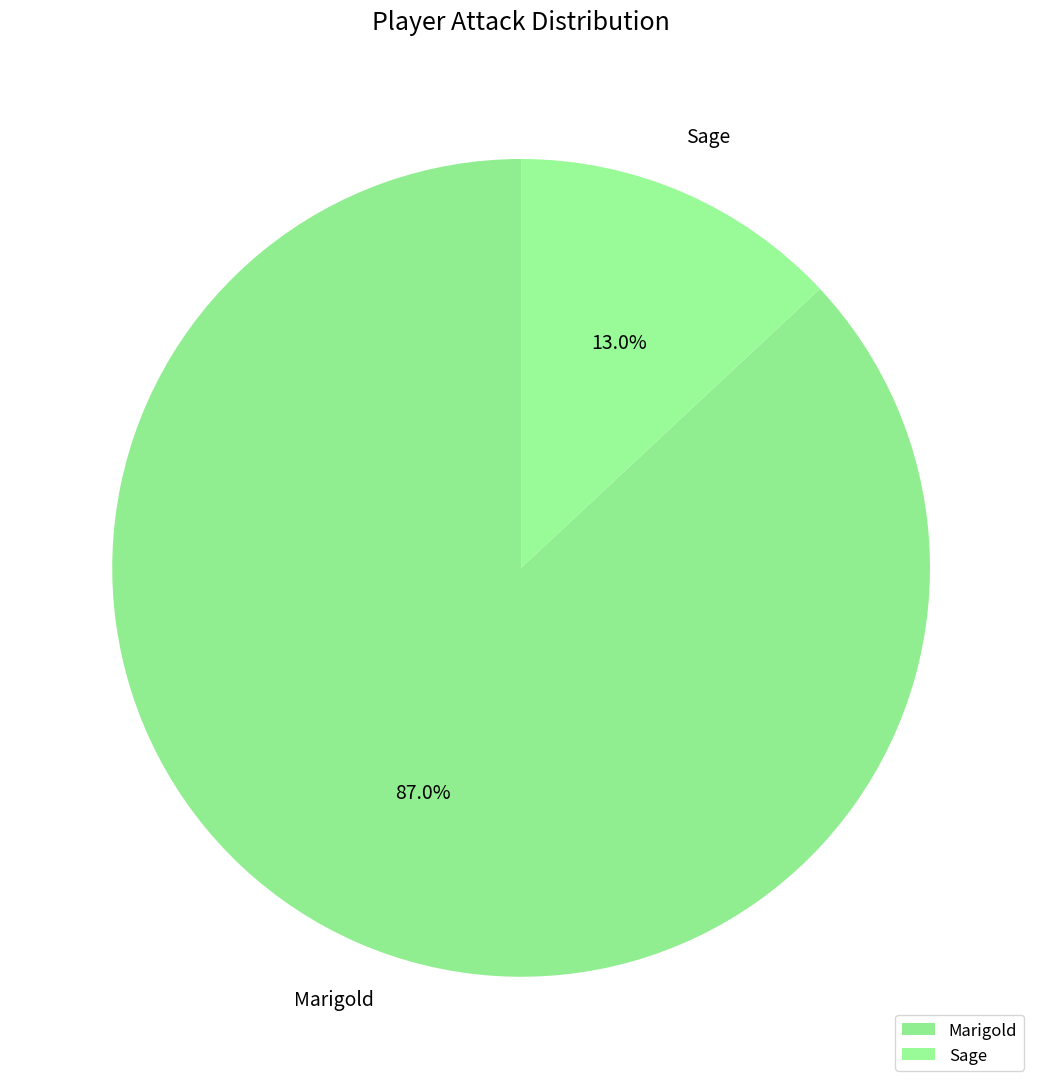

To the nearest percent, what is the difference between the Sage and Marigold slice percentages?

74%